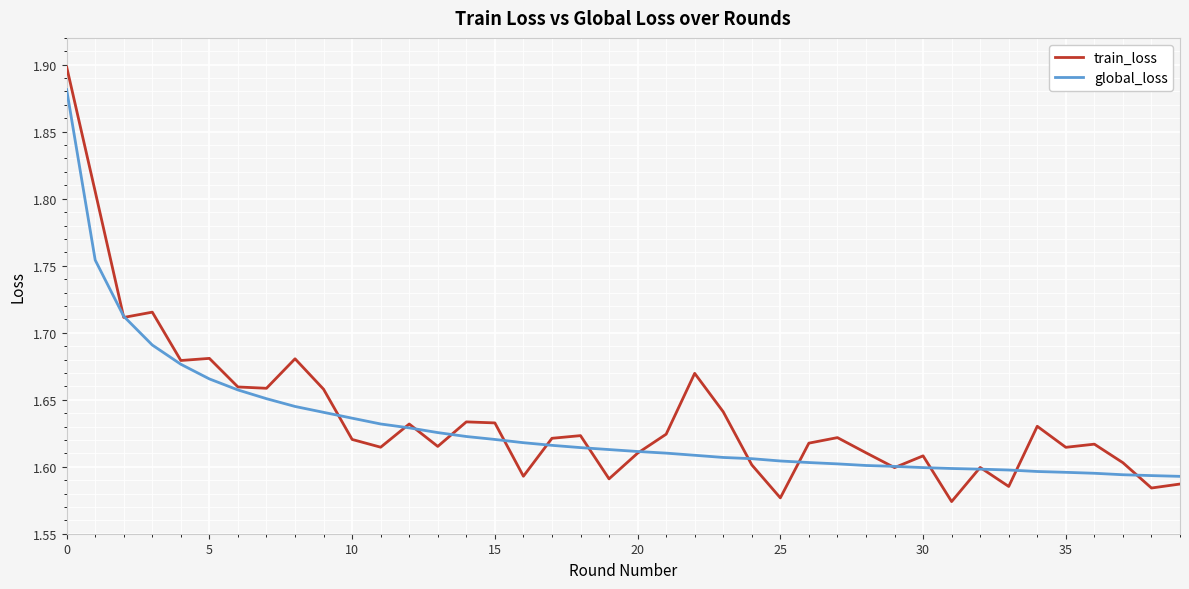

Which series has the widest spread of values?

train_loss